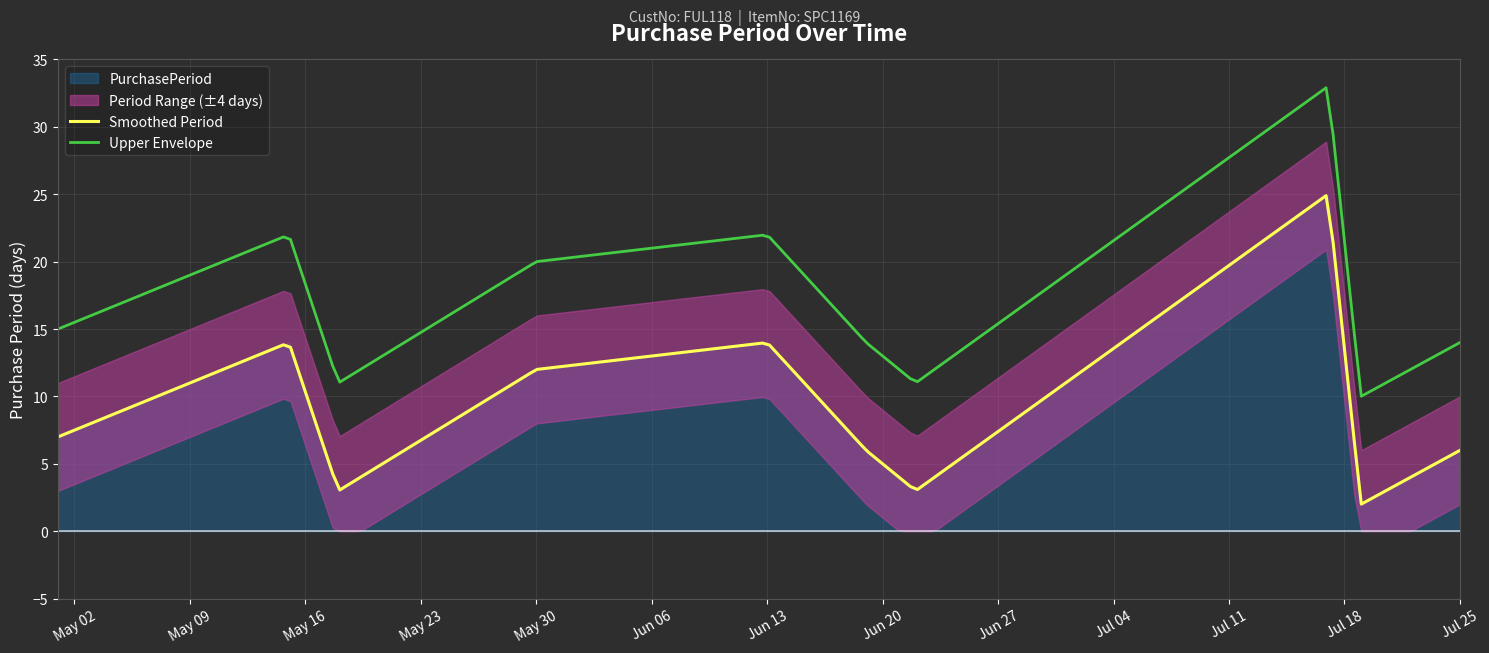

At which label does the data first exceed 7?

2017-05-15